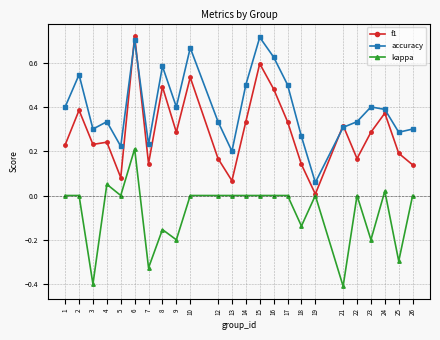

At 8, list the series in order from smallest to largest.

kappa, f1, accuracy